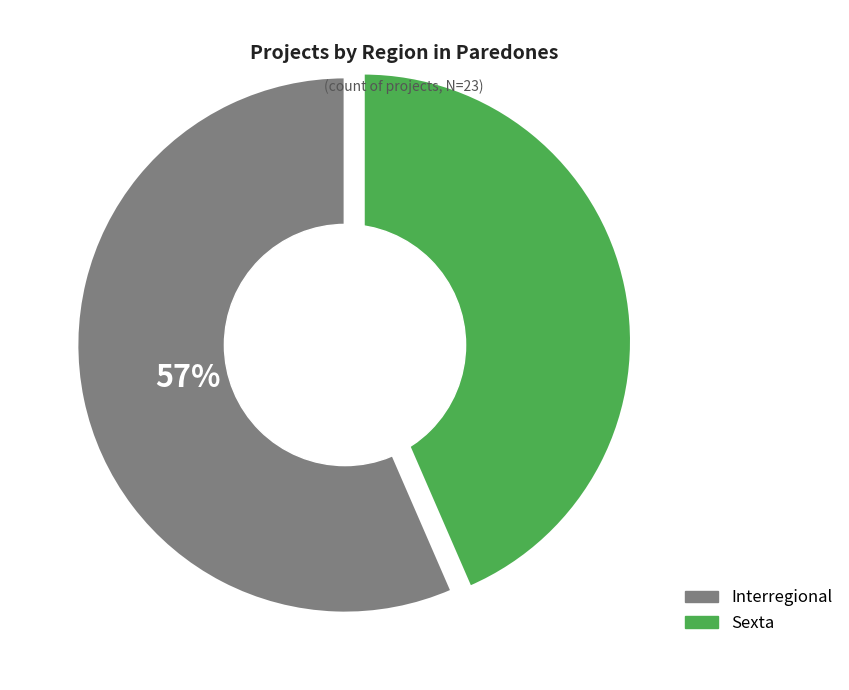

Is there any slice that represents more than half of the pie?

Yes